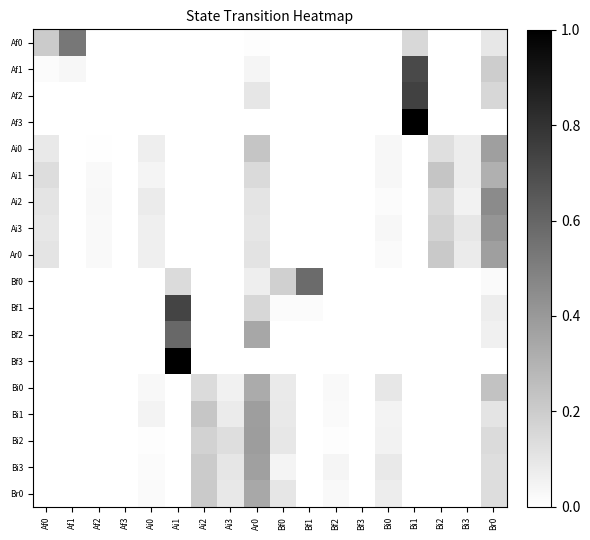

List the series in order of their peak value, highest first.

Af3, Bf3, Af2, Bf1, Af1, Bf2, Bf0, Af0, Ai2, Ai3, Bi2, Bi1, Ai0, Ar0, Bi3, Br0, Bi0, Ai1